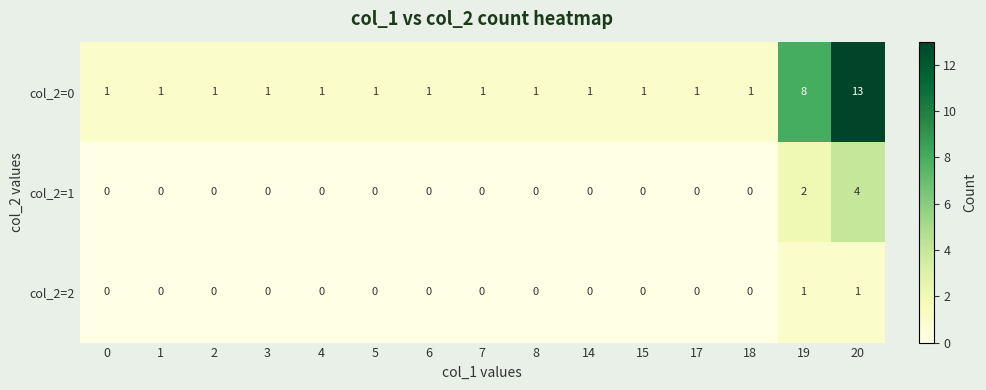

At 20, list the series in order from smallest to largest.

col_2=2, col_2=1, col_2=0